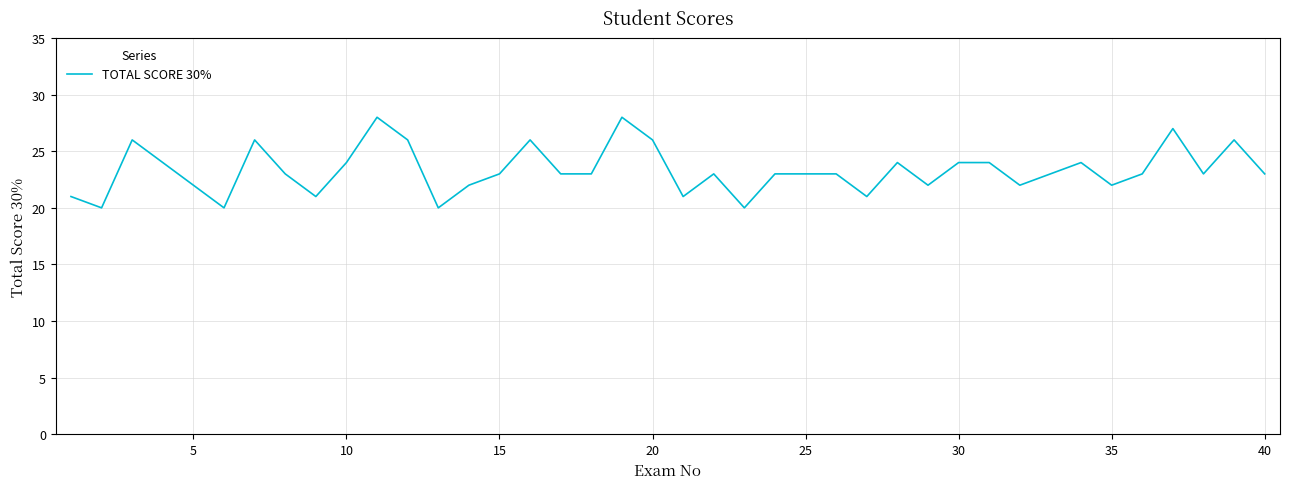

Count the values in the range 22 to 24.

23